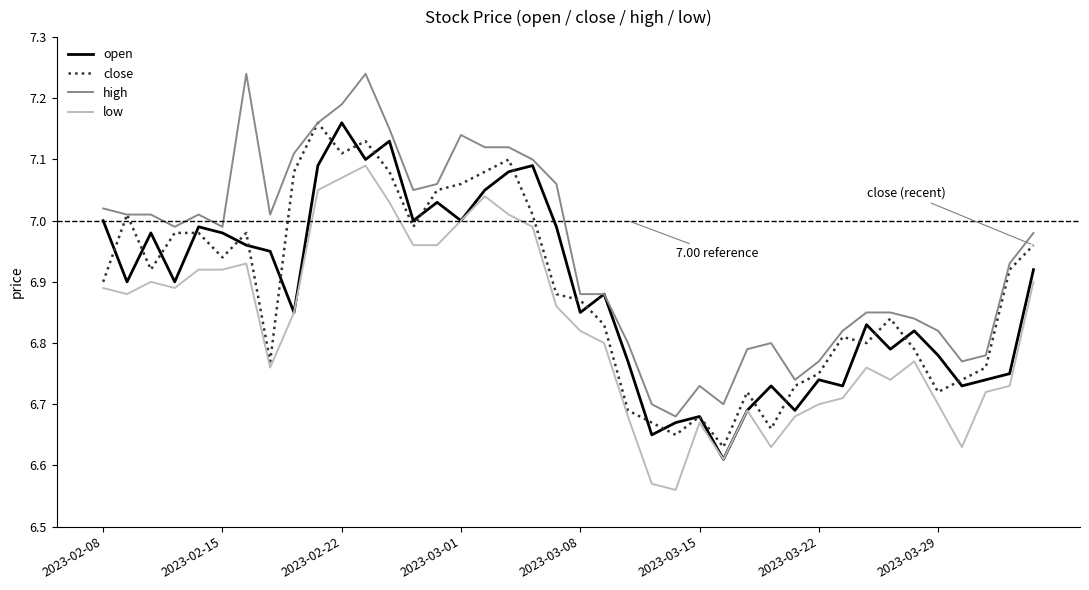

True or false: low and high intersect in this chart.

False